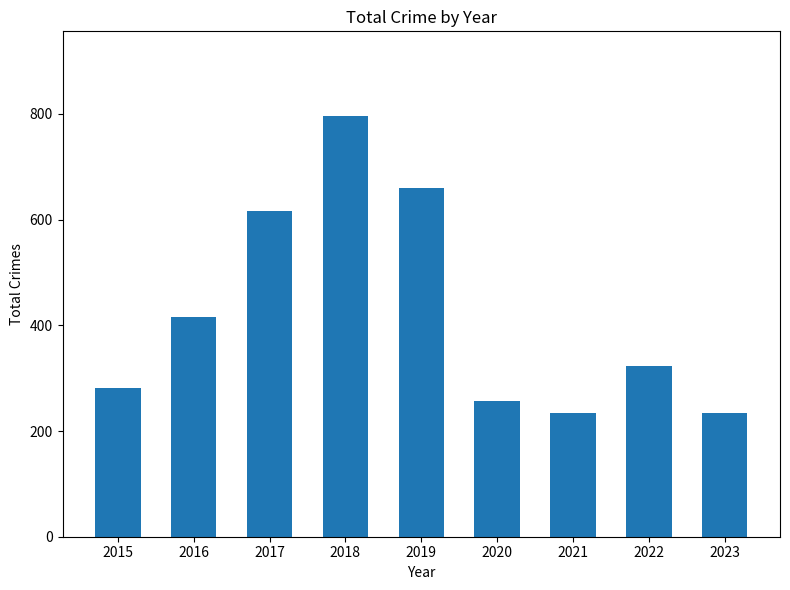

What is the difference between the values at 2016 and 2023?

181